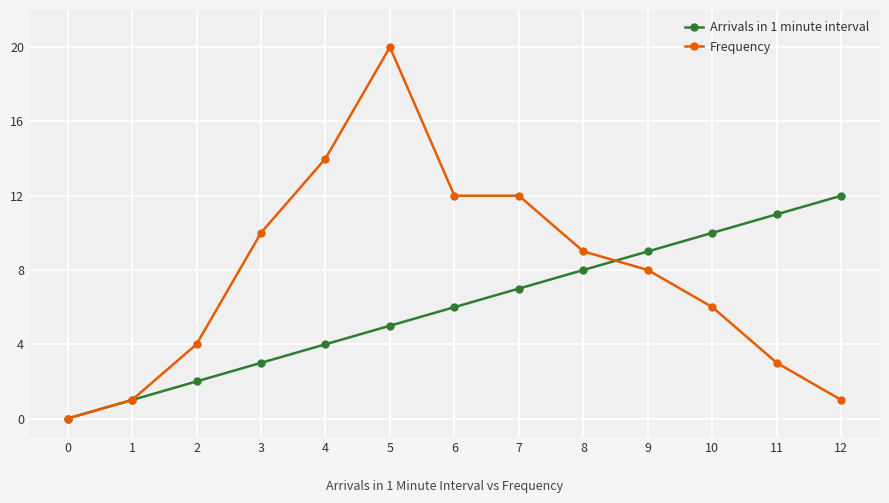

Rank the series by their average value, from lowest to highest.

Arrivals in 1 minute interval, Frequency